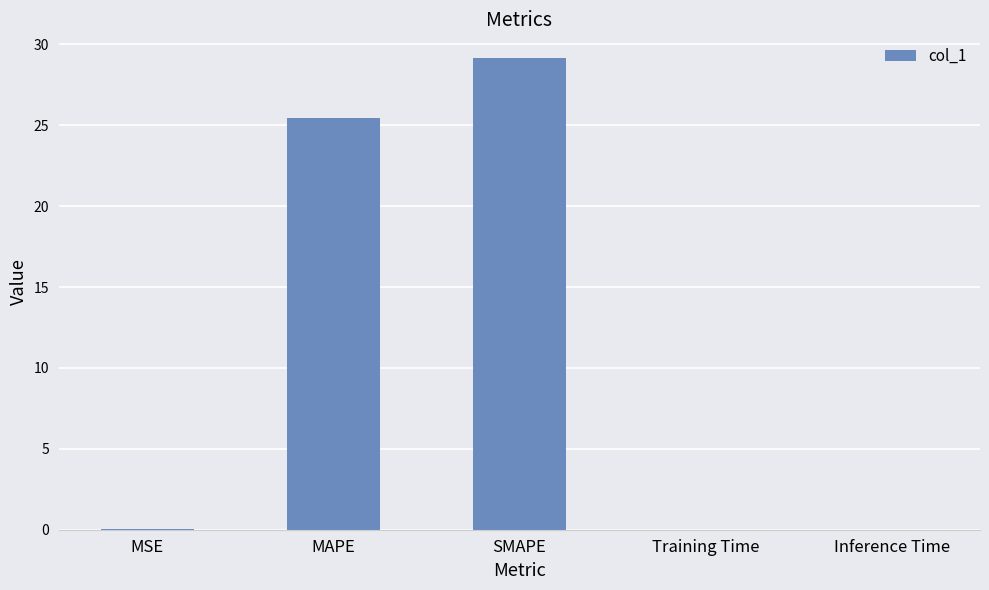

True or false: the data shows 38.3 at MAPE.

False